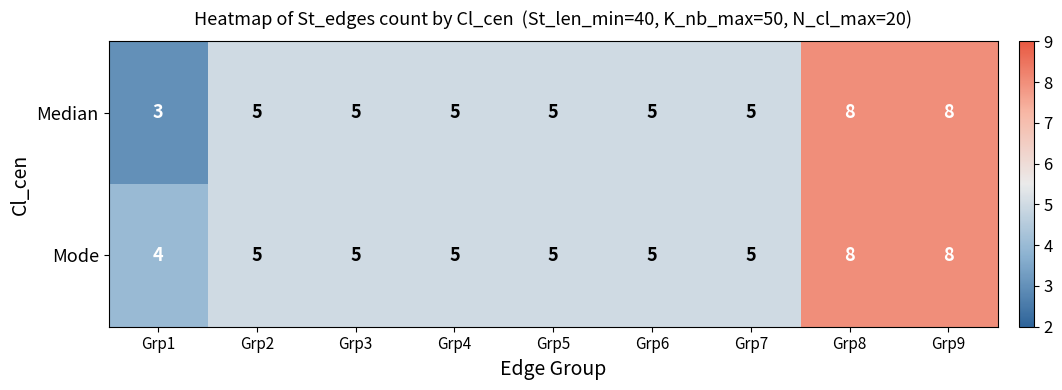

How many Mode values are between 5 and 6?

6